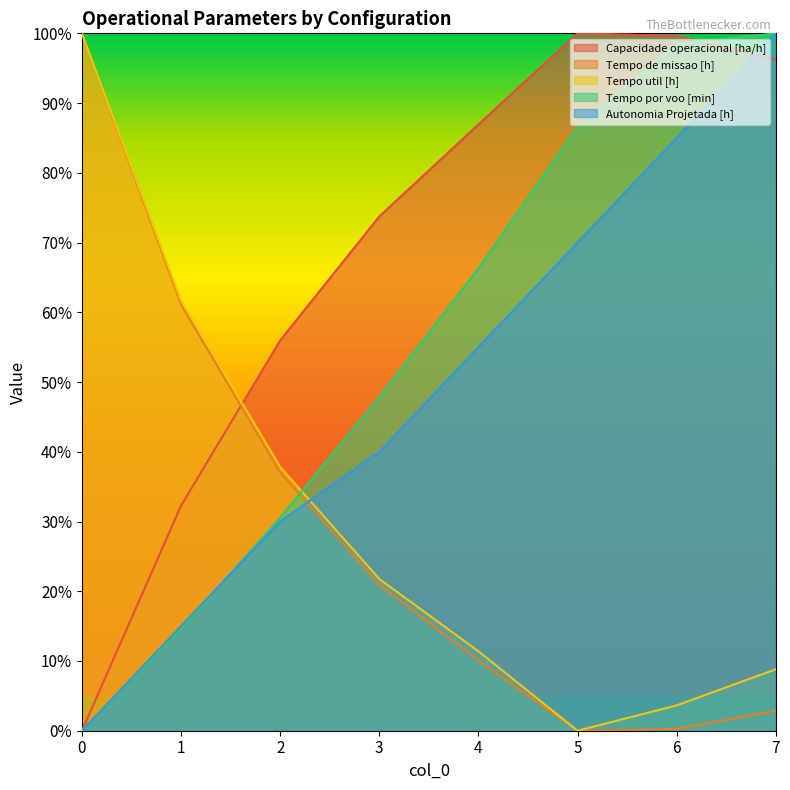

Is it true that Tempo por voo [min] equals 98.4 at 6?

True